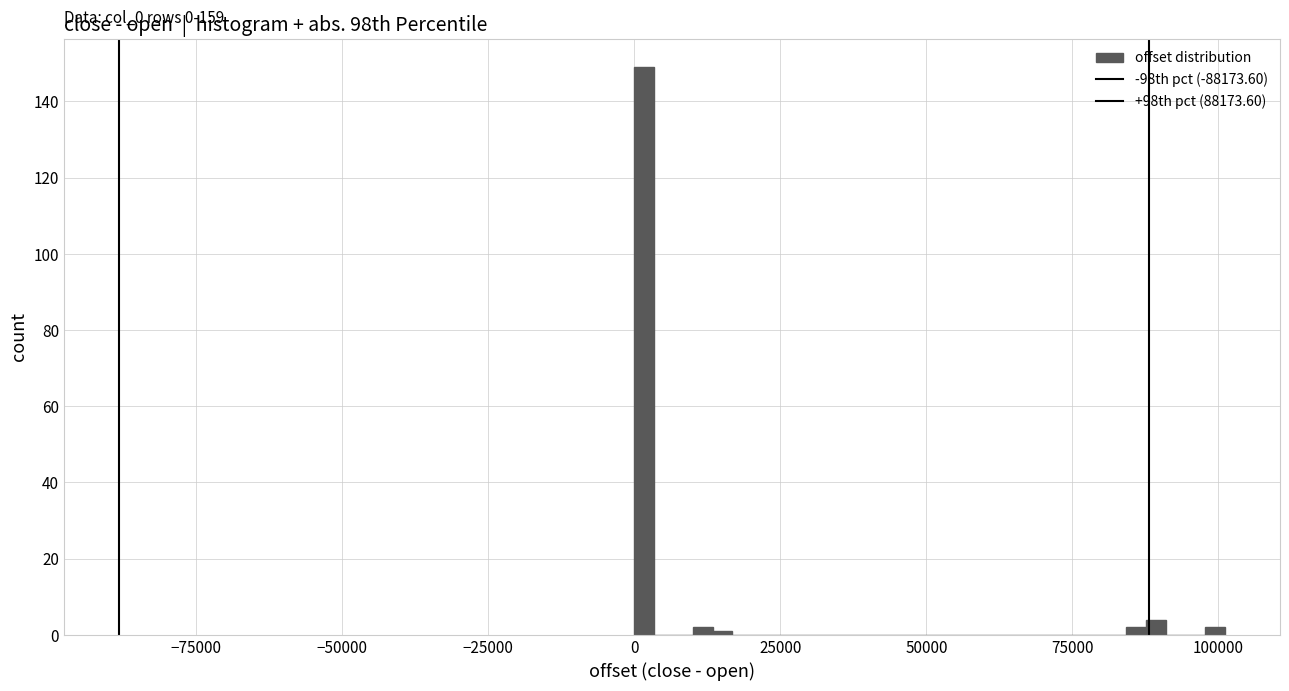

Read against the x-axis, roughly where is the centre of the tallest bar?

0